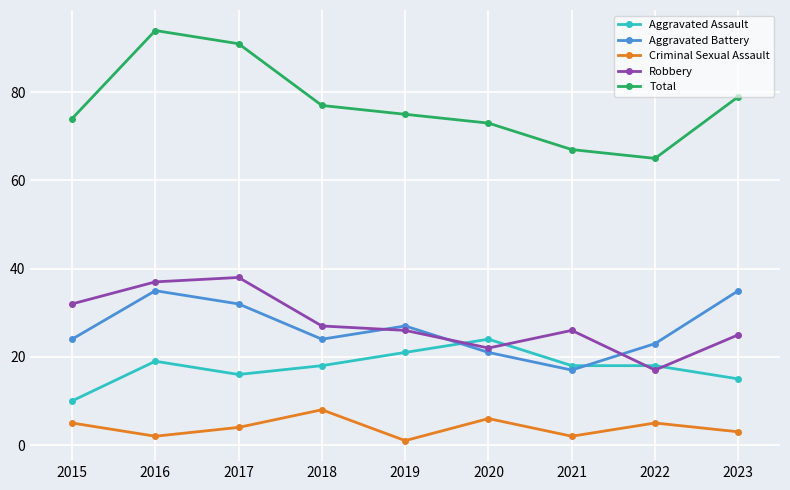

True or false: Total and Aggravated Battery cross at least once.

False